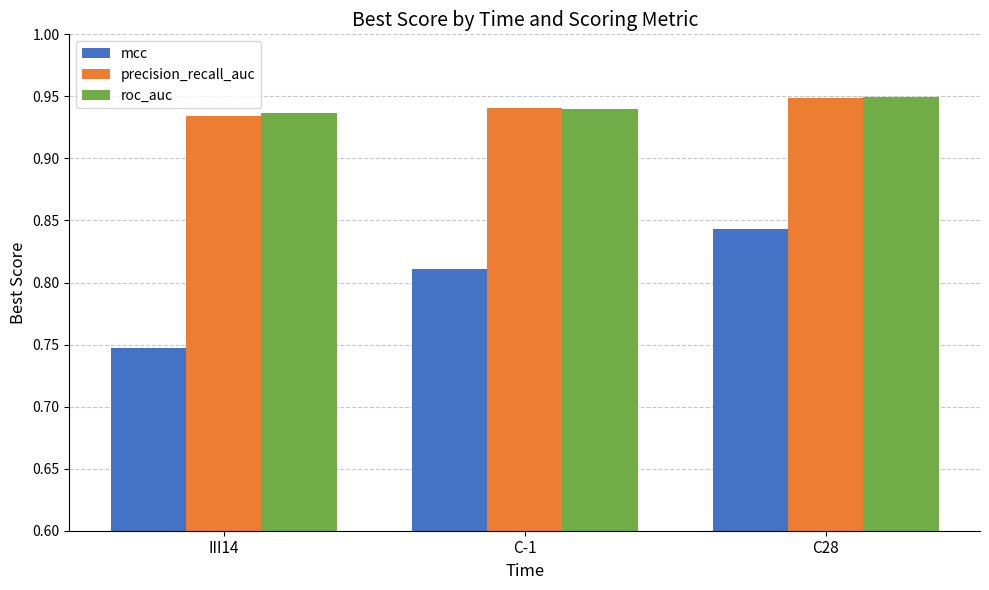

At how many categories does at least one series exceed 0?

3